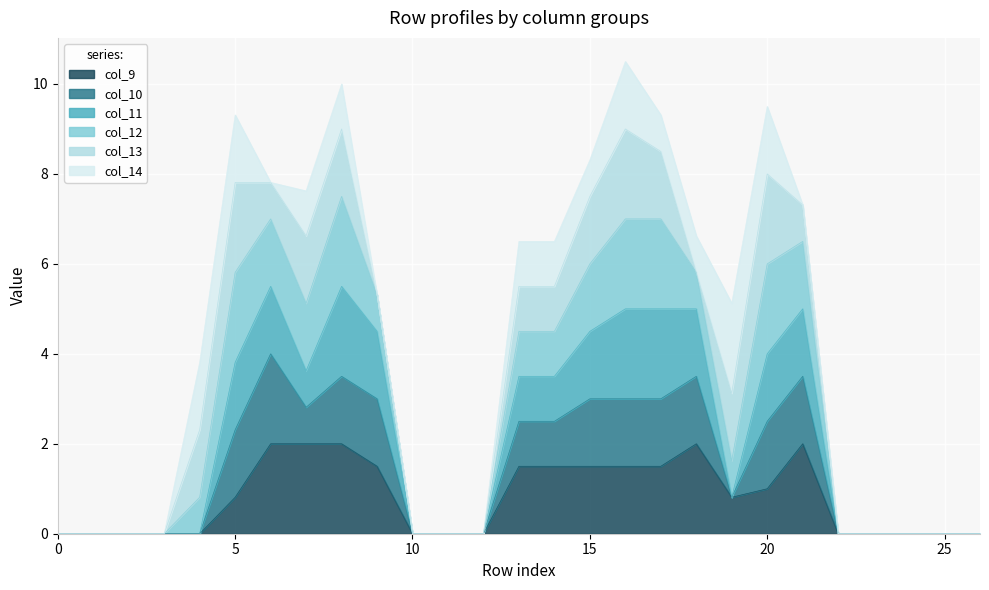

Which series has the widest spread of values?

col_12